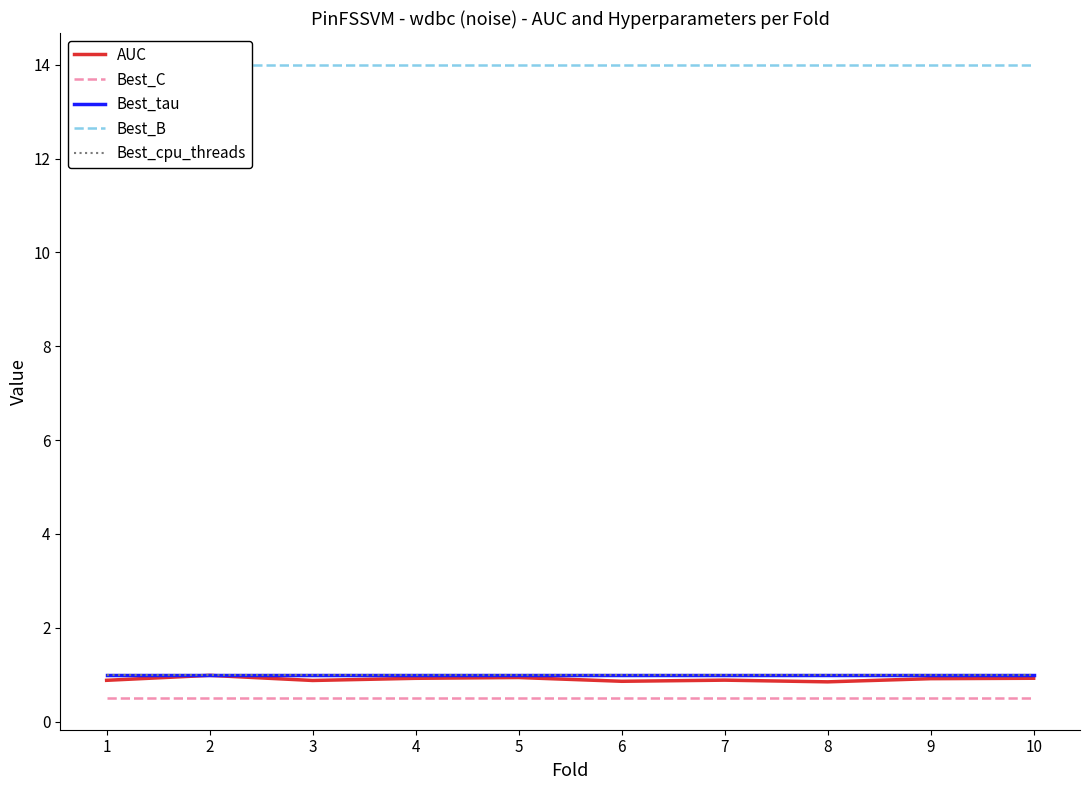

Reading left to right, extract all data points from this chart.

AUC: 0.9	1.0	0.9	0.9	0.9	0.9	0.9	0.8	0.9	0.9
Best_C: 0.5	0.5	0.5	0.5	0.5	0.5	0.5	0.5	0.5	0.5
Best_tau: 1.0	1.0	1.0	1.0	1.0	1.0	1.0	1.0	1.0	1.0
Best_B: 14.0	14.0	14.0	14.0	14.0	14.0	14.0	14.0	14.0	14.0
Best_cpu_threads: 1.0	1.0	1.0	1.0	1.0	1.0	1.0	1.0	1.0	1.0